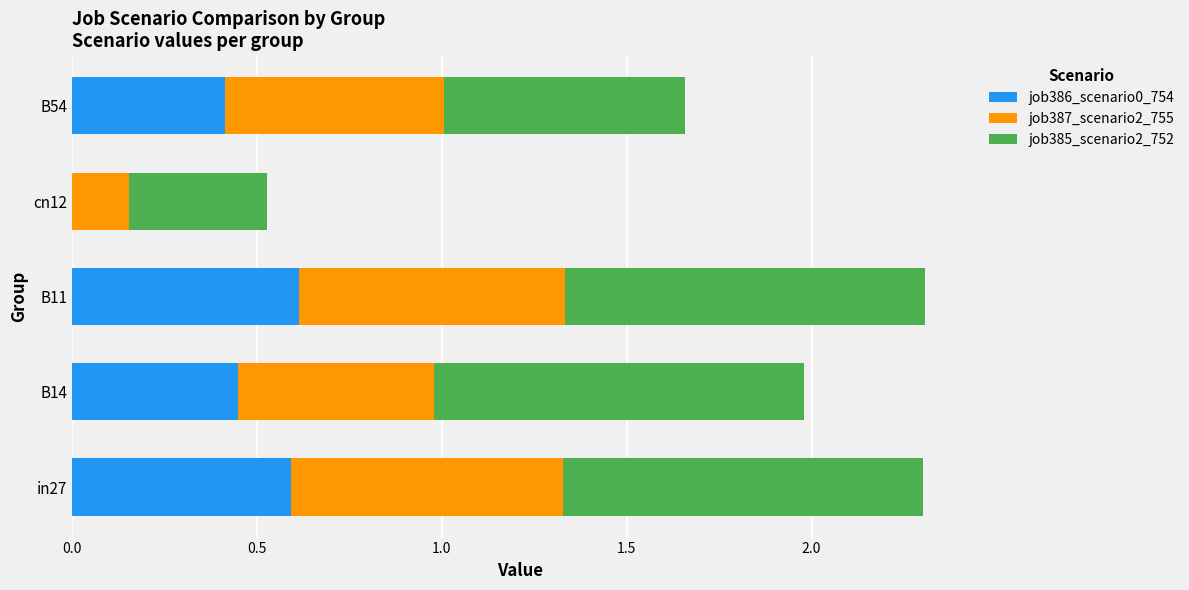

What is the highest value of the job386_scenario0_754 series?

0.6